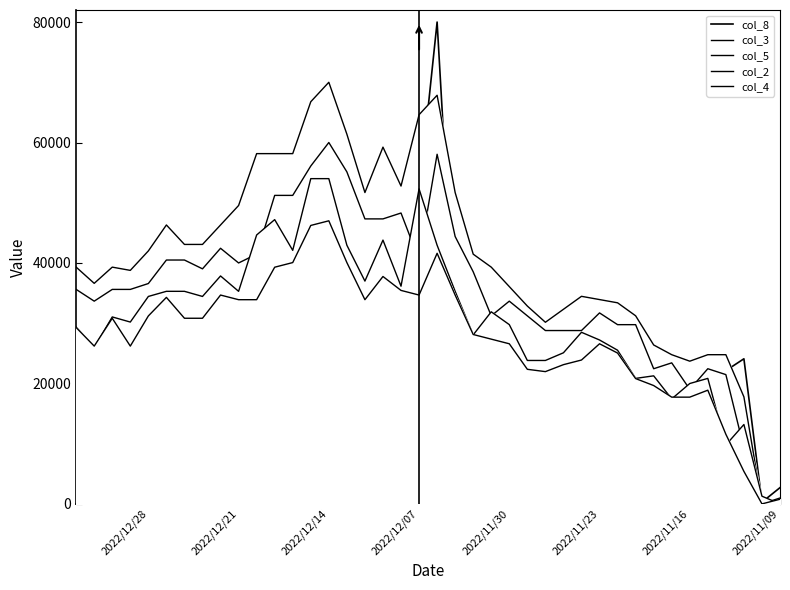

What is the total value across all series at 2022/12/07?

243523.9